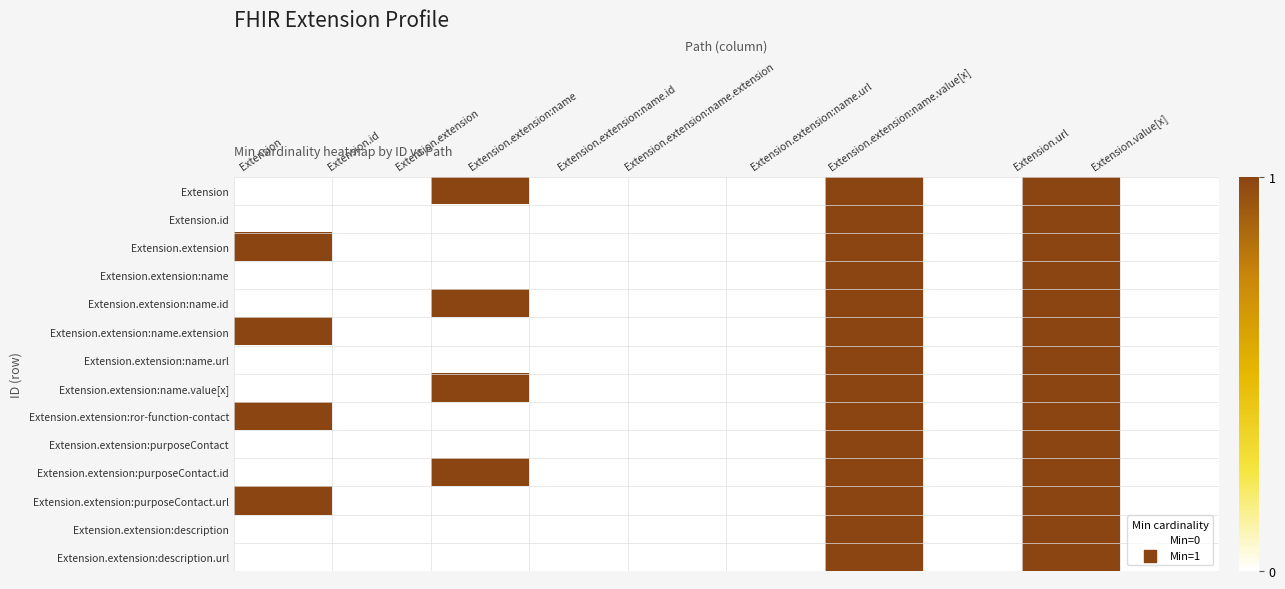

At how many categories does at least one series exceed 0?

4